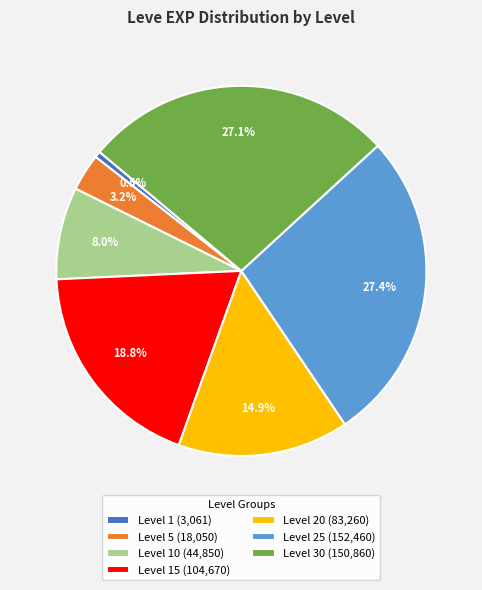

Does Level 15 (104,670) represent more than half of the total?

No